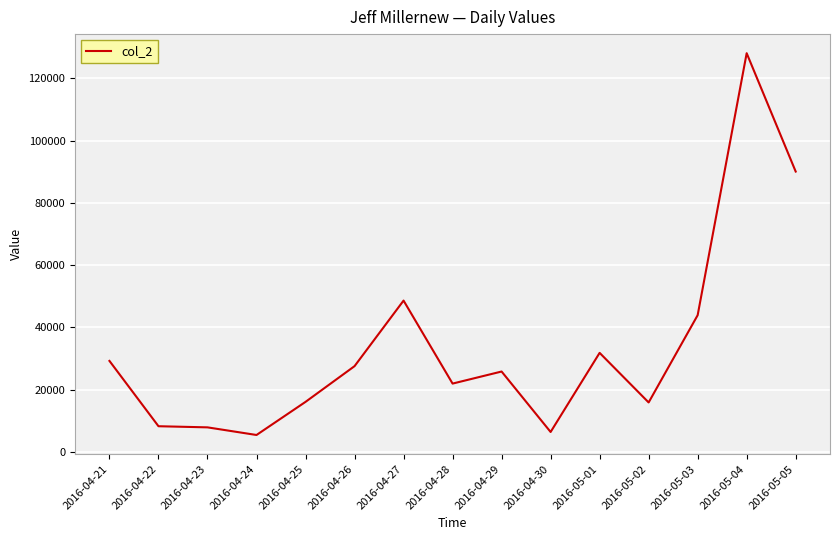

What is the difference between the values at 2016-04-26 and 2016-04-30?

21137